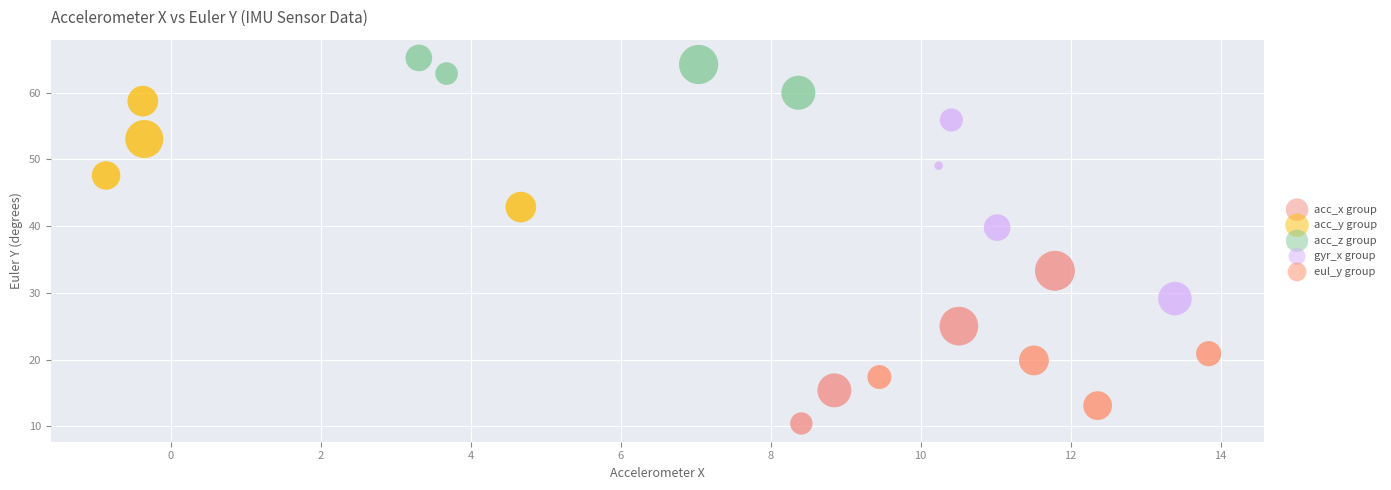

Which series reaches the maximum Y coordinate?

acc_z group